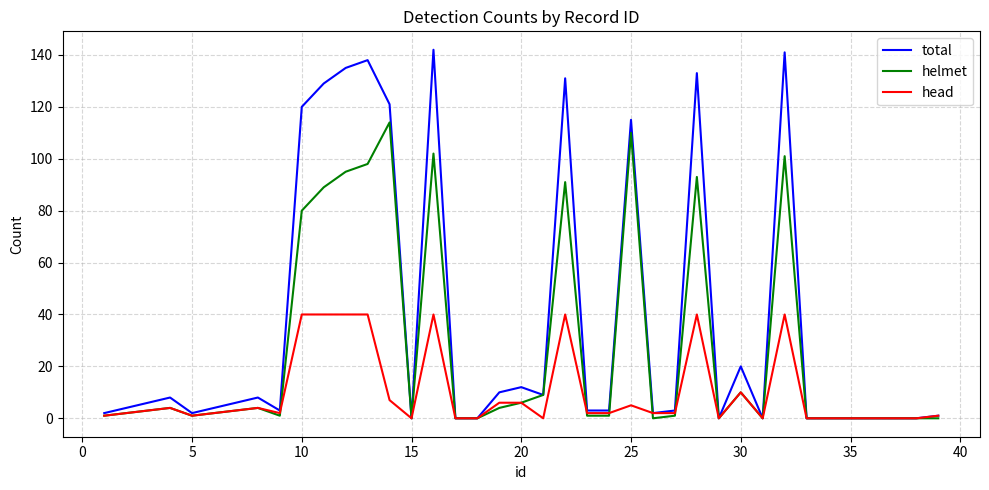

Which series has the largest total across all categories?

total